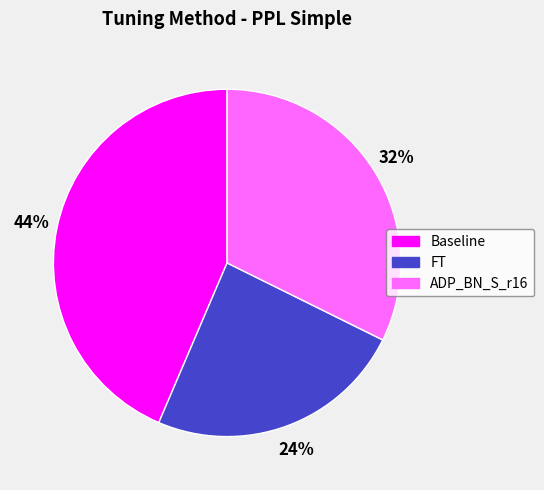

Between FT and Baseline, which is larger?

Baseline